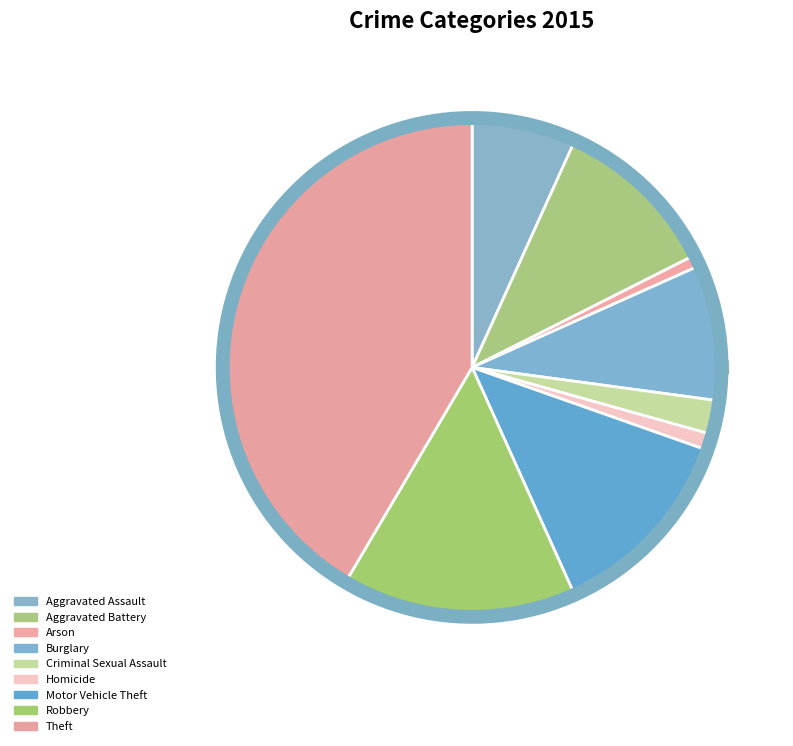

Does Robbery account for over 50% of the chart?

No